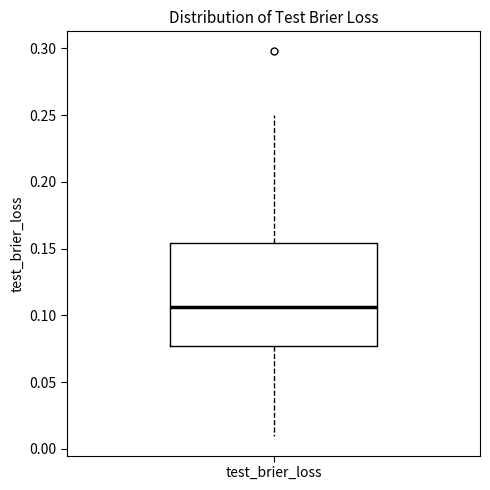

Read this box plot against the y-axis: the position of the median line, the range covered by the box, and the ends of both whiskers. The values are not printed on the chart, so give them approximately, as read against the axis.

median 0.105, box 0.075 to 0.155, whiskers 0.010 to 0.250